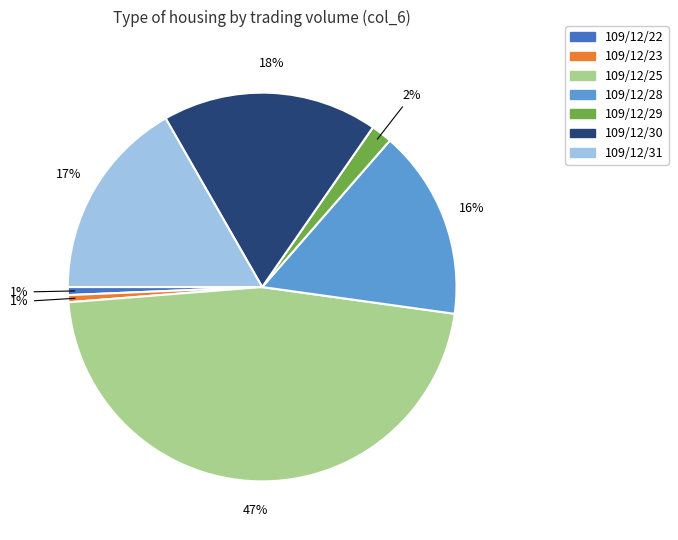

To the nearest percent, what is the average slice percentage?

14%